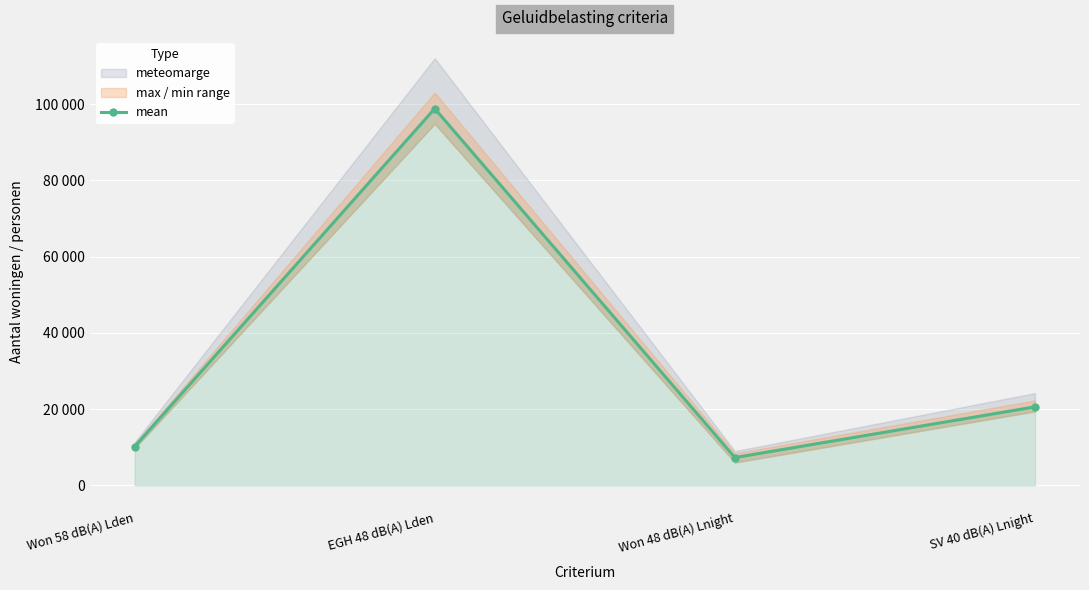

Reading right to left, list all the values displayed in this chart.

SV 40 dB(A) Lnight=20600	Won 48 dB(A) Lnight=7300	EGH 48 dB(A) Lden=98800	Won 58 dB(A) Lden=10200